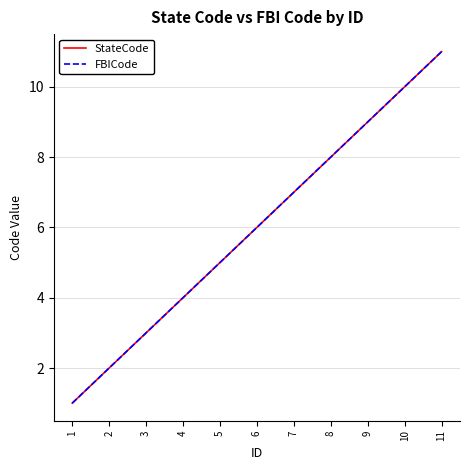

Which series has the largest total across all categories?

StateCode